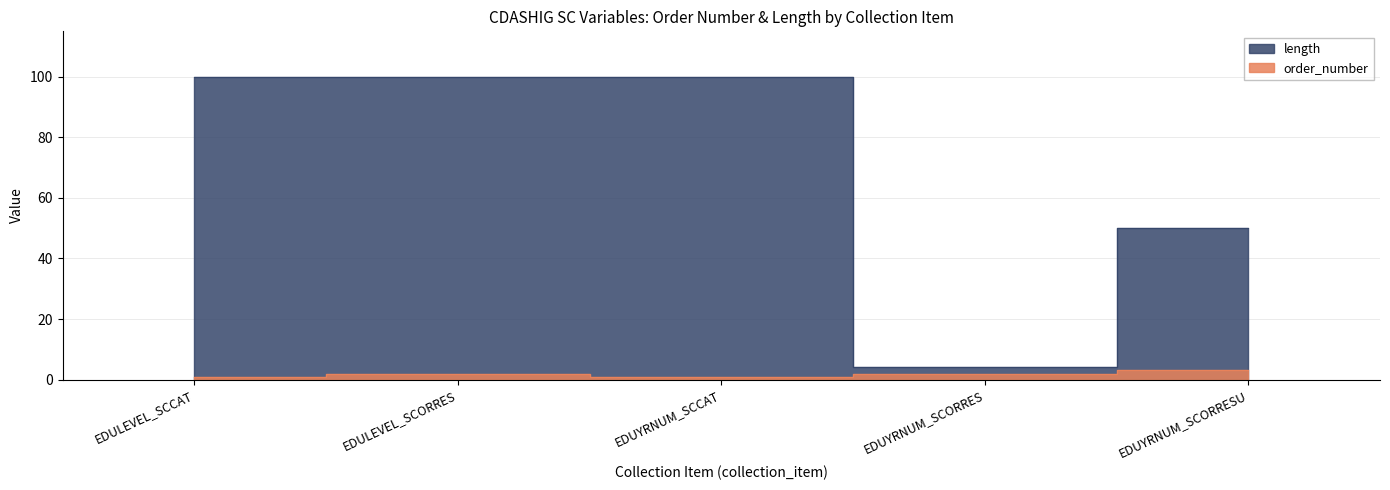

Reading left to right, what are all the values shown in this chart?

order_number: EDULEVEL_SCCAT=1	EDULEVEL_SCORRES=2	EDUYRNUM_SCCAT=1	EDUYRNUM_SCORRES=2	EDUYRNUM_SCORRESU=3
length: EDULEVEL_SCCAT=100	EDULEVEL_SCORRES=100	EDUYRNUM_SCCAT=100	EDUYRNUM_SCORRES=4	EDUYRNUM_SCORRESU=50